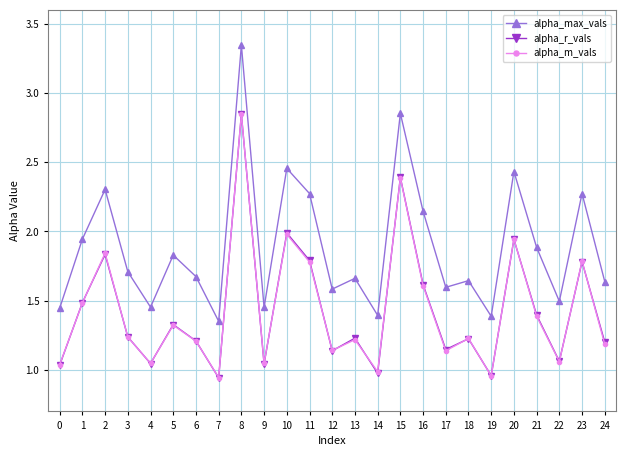

In alpha_max_vals, how many points are lower than both neighbors (excluding endpoints)?

8